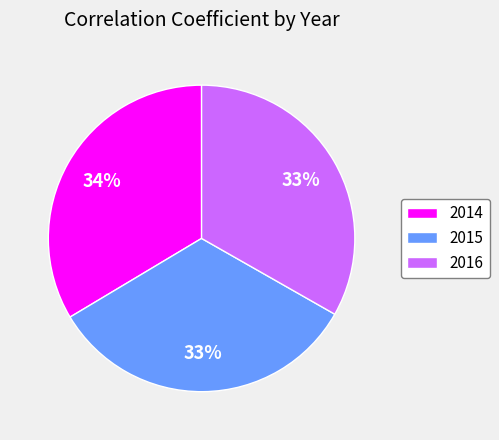

To the nearest percent, what is the combined percentage of 2014 and 2015?

67%